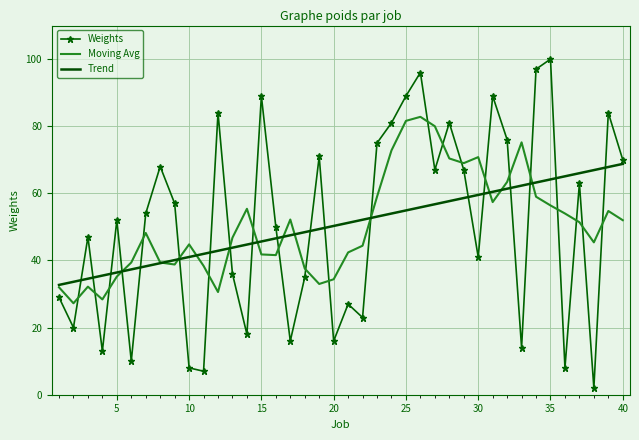

List the series in order of their peak value, highest first.

Weights, Moving Avg, Trend